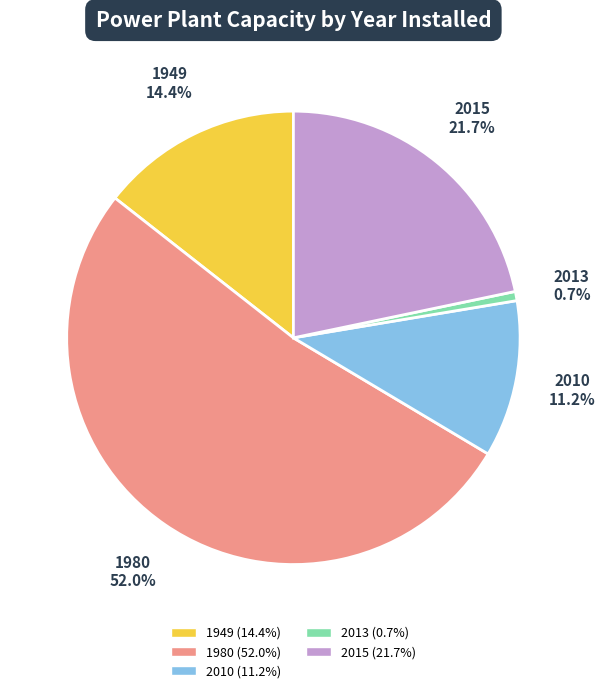

Is there any slice that represents more than half of the pie?

Yes